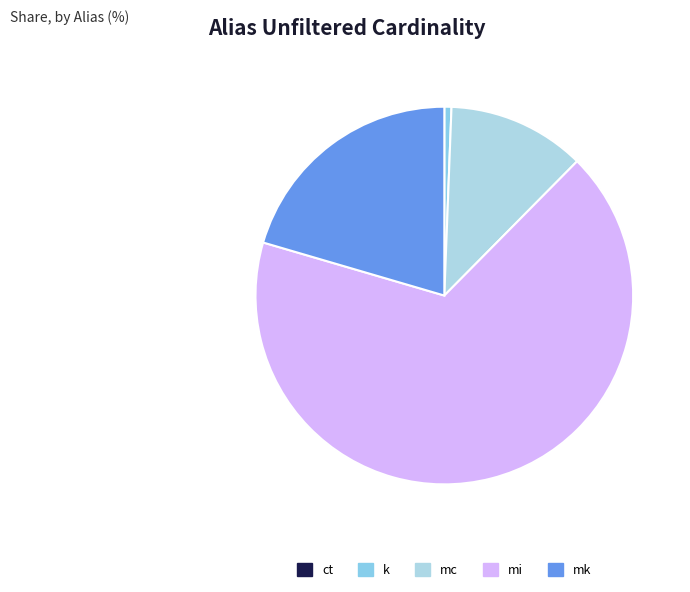

Combined, do k and mc account for over 50%?

No